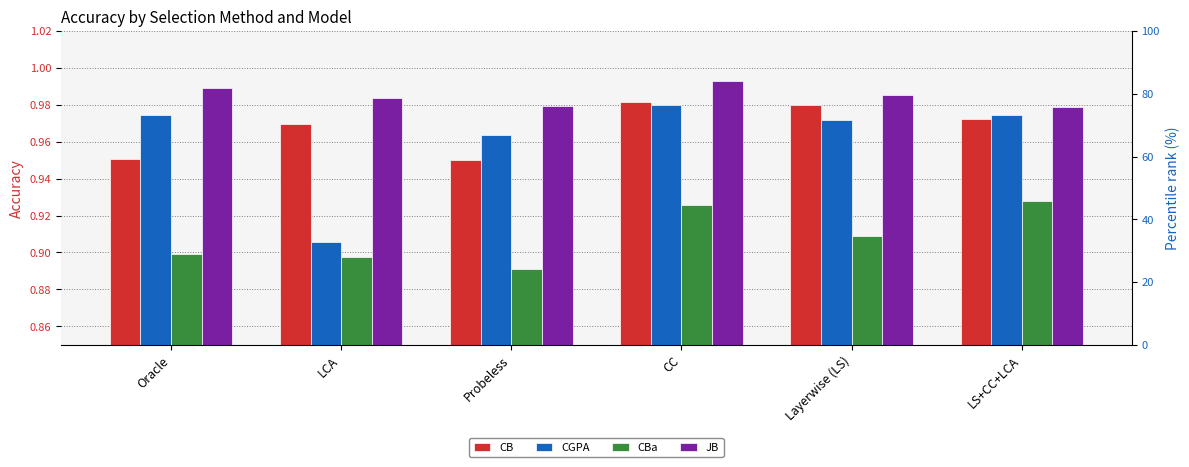

Count the CBa values in the range 0 to 1.

6